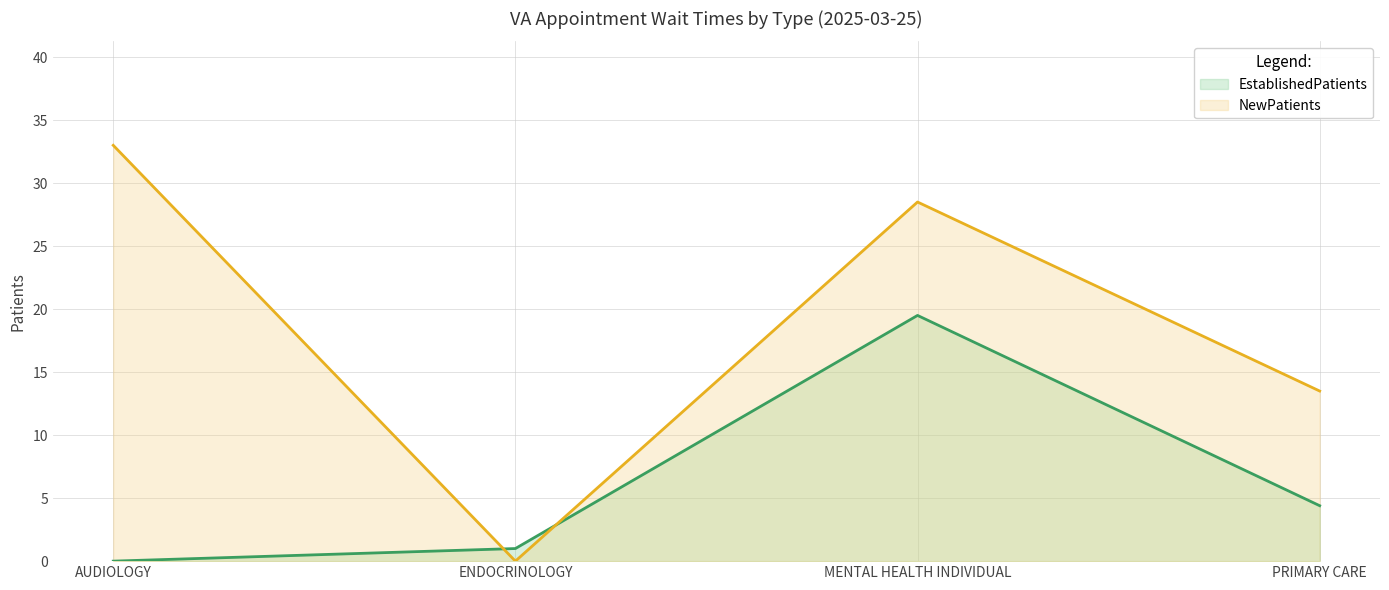

After their last crossing, which series has the higher values: NewPatients or EstablishedPatients?

NewPatients